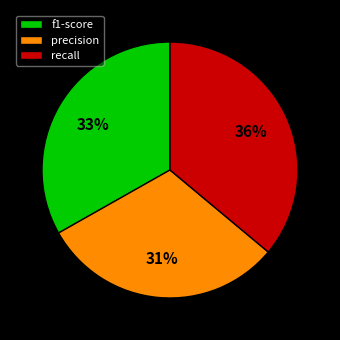

Is there any slice that represents more than half of the pie?

No